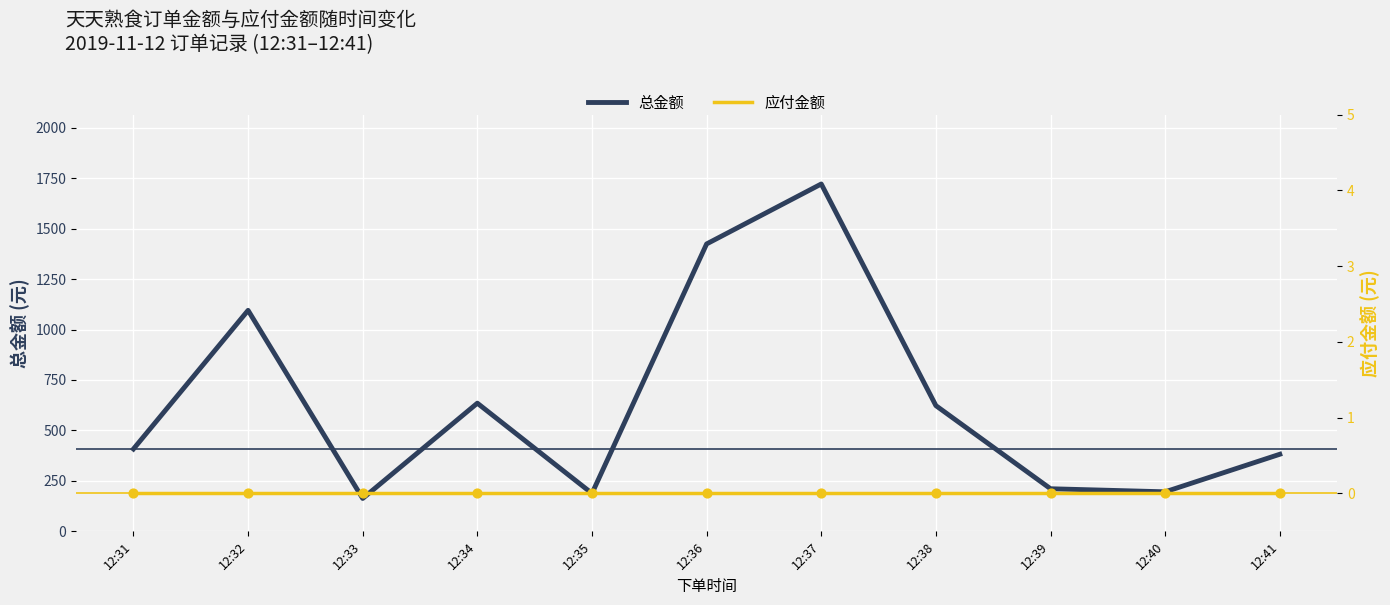

What are all the series names shown in the legend?

总金额, 应付金额